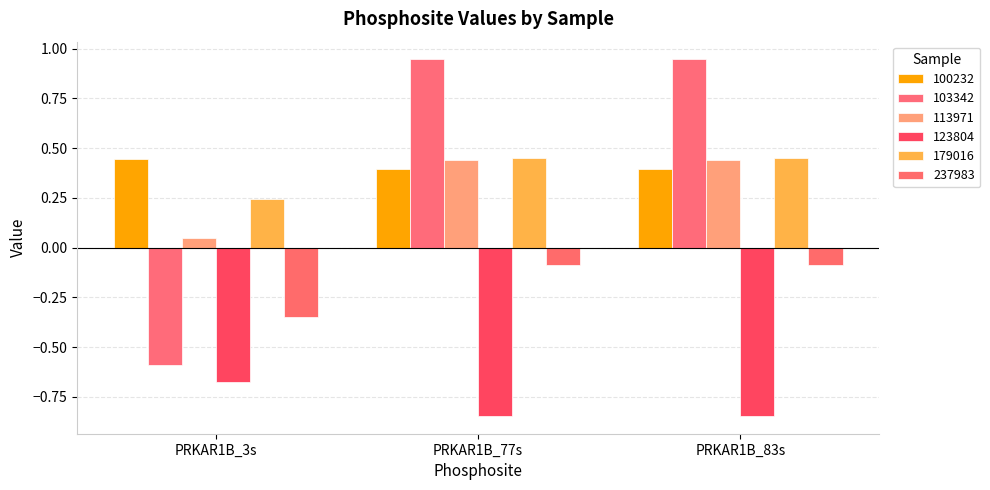

What is the label of the 2nd bar from the right?

PRKAR1B_77s